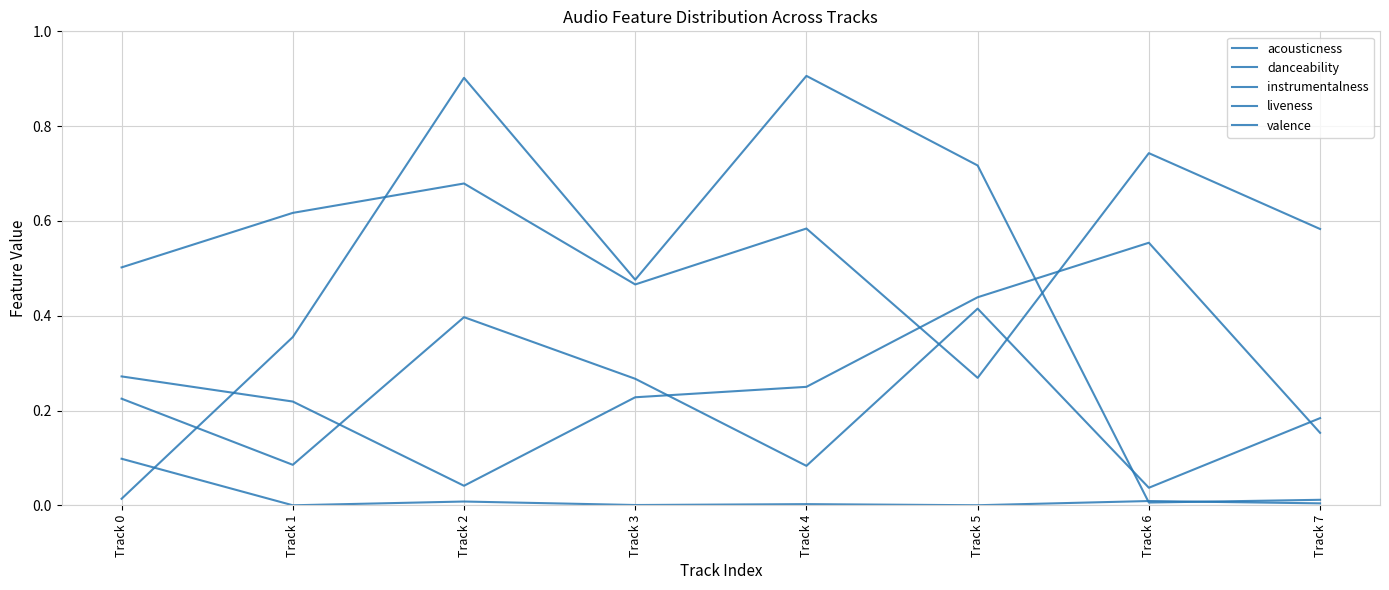

Is this an area chart (filled region under the line)?

No